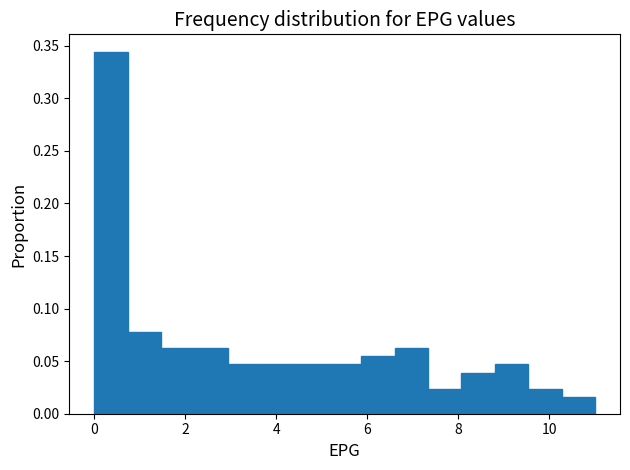

Read against the x-axis, roughly where is the centre of the tallest bar?

0.4